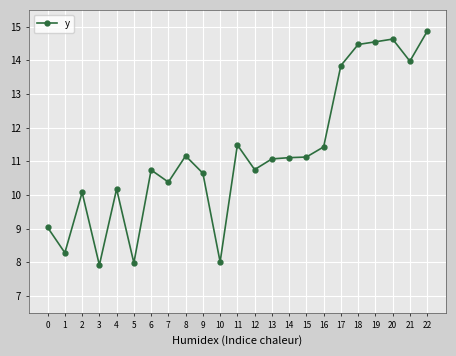

What is the difference between the maximum and minimum values?

6.9